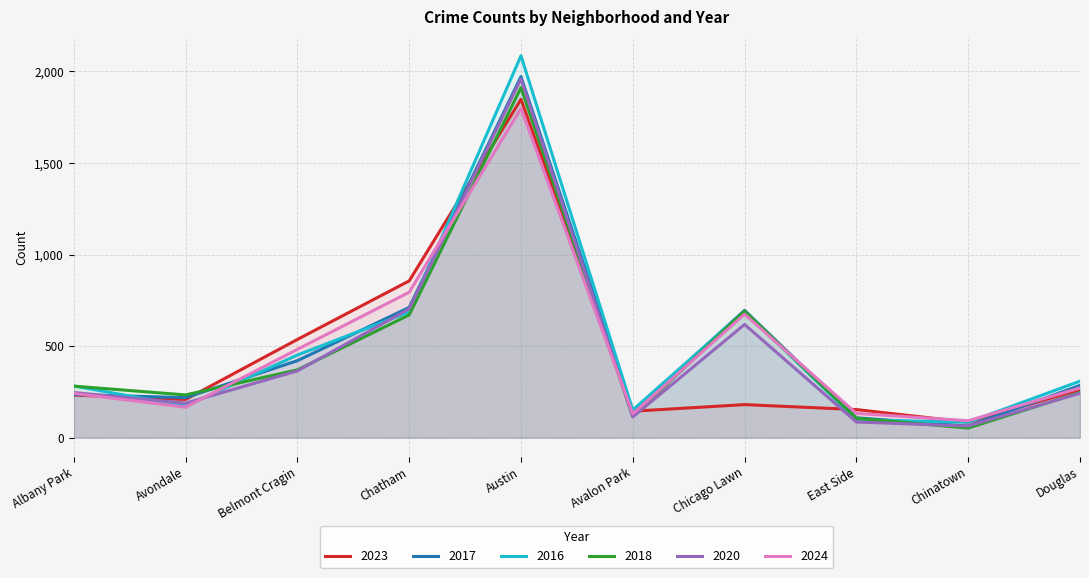

True or false: 2024 has more than 2 points higher than both neighbors.

False